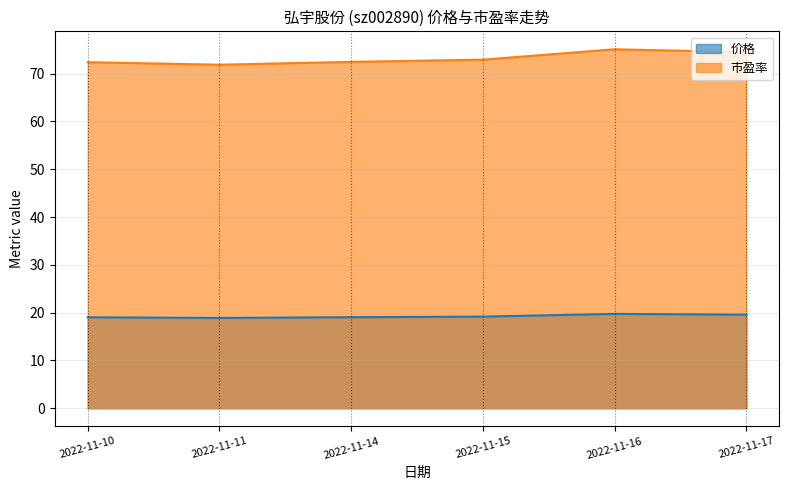

Reading right to left, extract all data points from this chart.

价格: 2022-11-17=19.6	2022-11-16=19.8	2022-11-15=19.2	2022-11-14=19.1	2022-11-11=18.9	2022-11-10=19.0
市盈率: 2022-11-17=74.5	2022-11-16=75.1	2022-11-15=72.9	2022-11-14=72.5	2022-11-11=71.9	2022-11-10=72.4